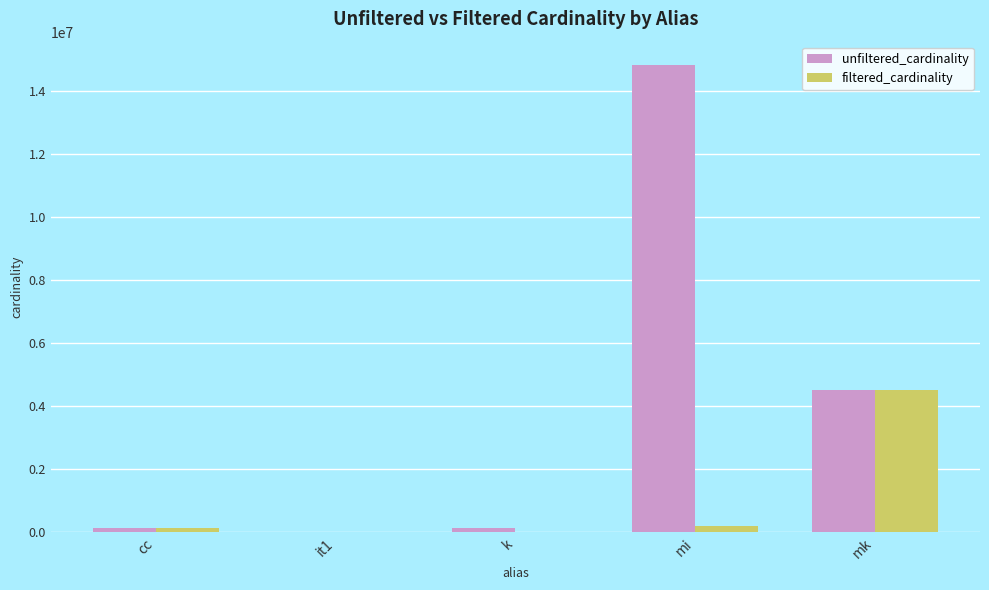

Which series has the largest total across all categories?

unfiltered_cardinality